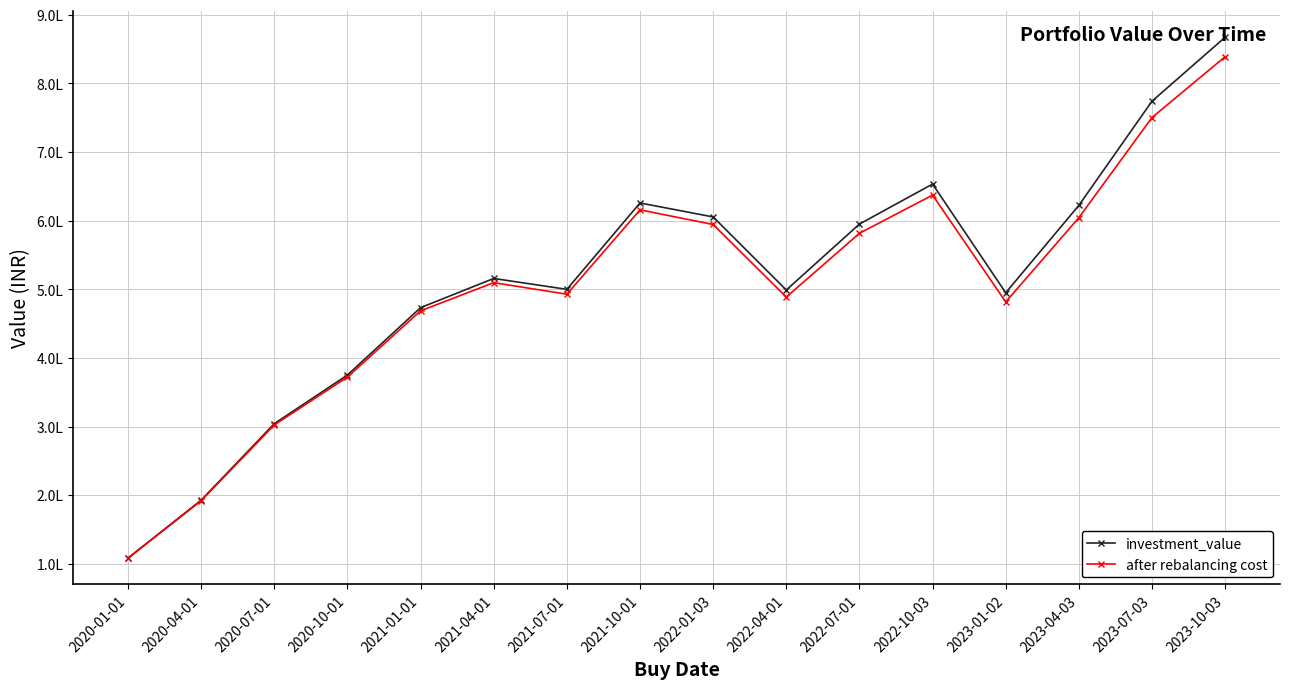

Reading left to right, transcribe all the data shown in this chart.

investment_value: 108454.2	192760.2	304201.1	375066.6	473230.6	515750.2	499884.4	625749.3	605378.8	498915.1	594999.4	653250.5	494905.1	622245.0	774011.7	867202.9
after rebalancing cost: 108196.2	191950.7	302377.5	372089.2	468577.0	509622.4	492829.2	615693.6	594369.4	488623.9	581583.2	637204.9	481551.9	604288.9	750230.2	838866.1